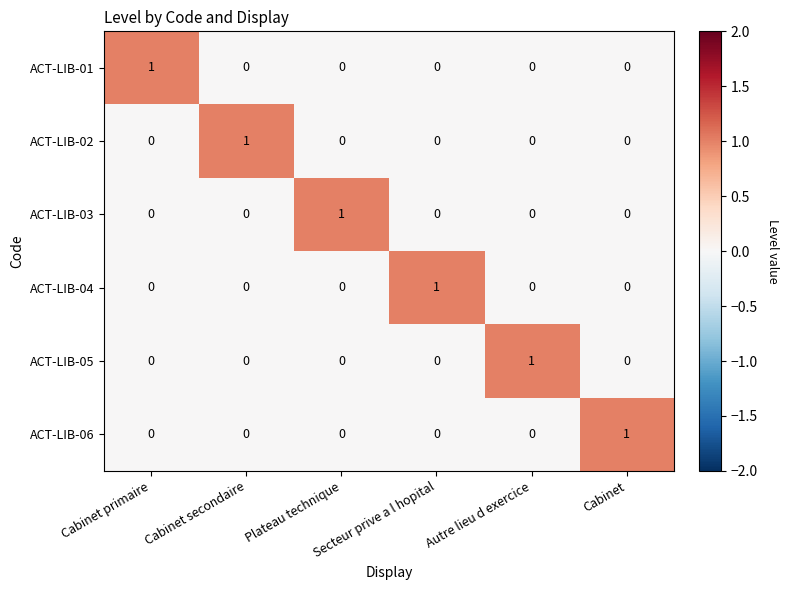

How many values in ACT-LIB-01 are above zero?

1